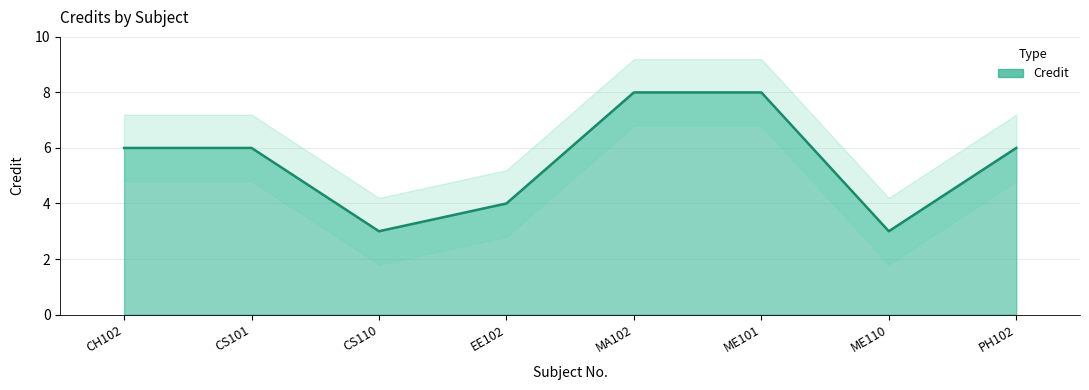

Does the chart have visible grid lines?

Yes